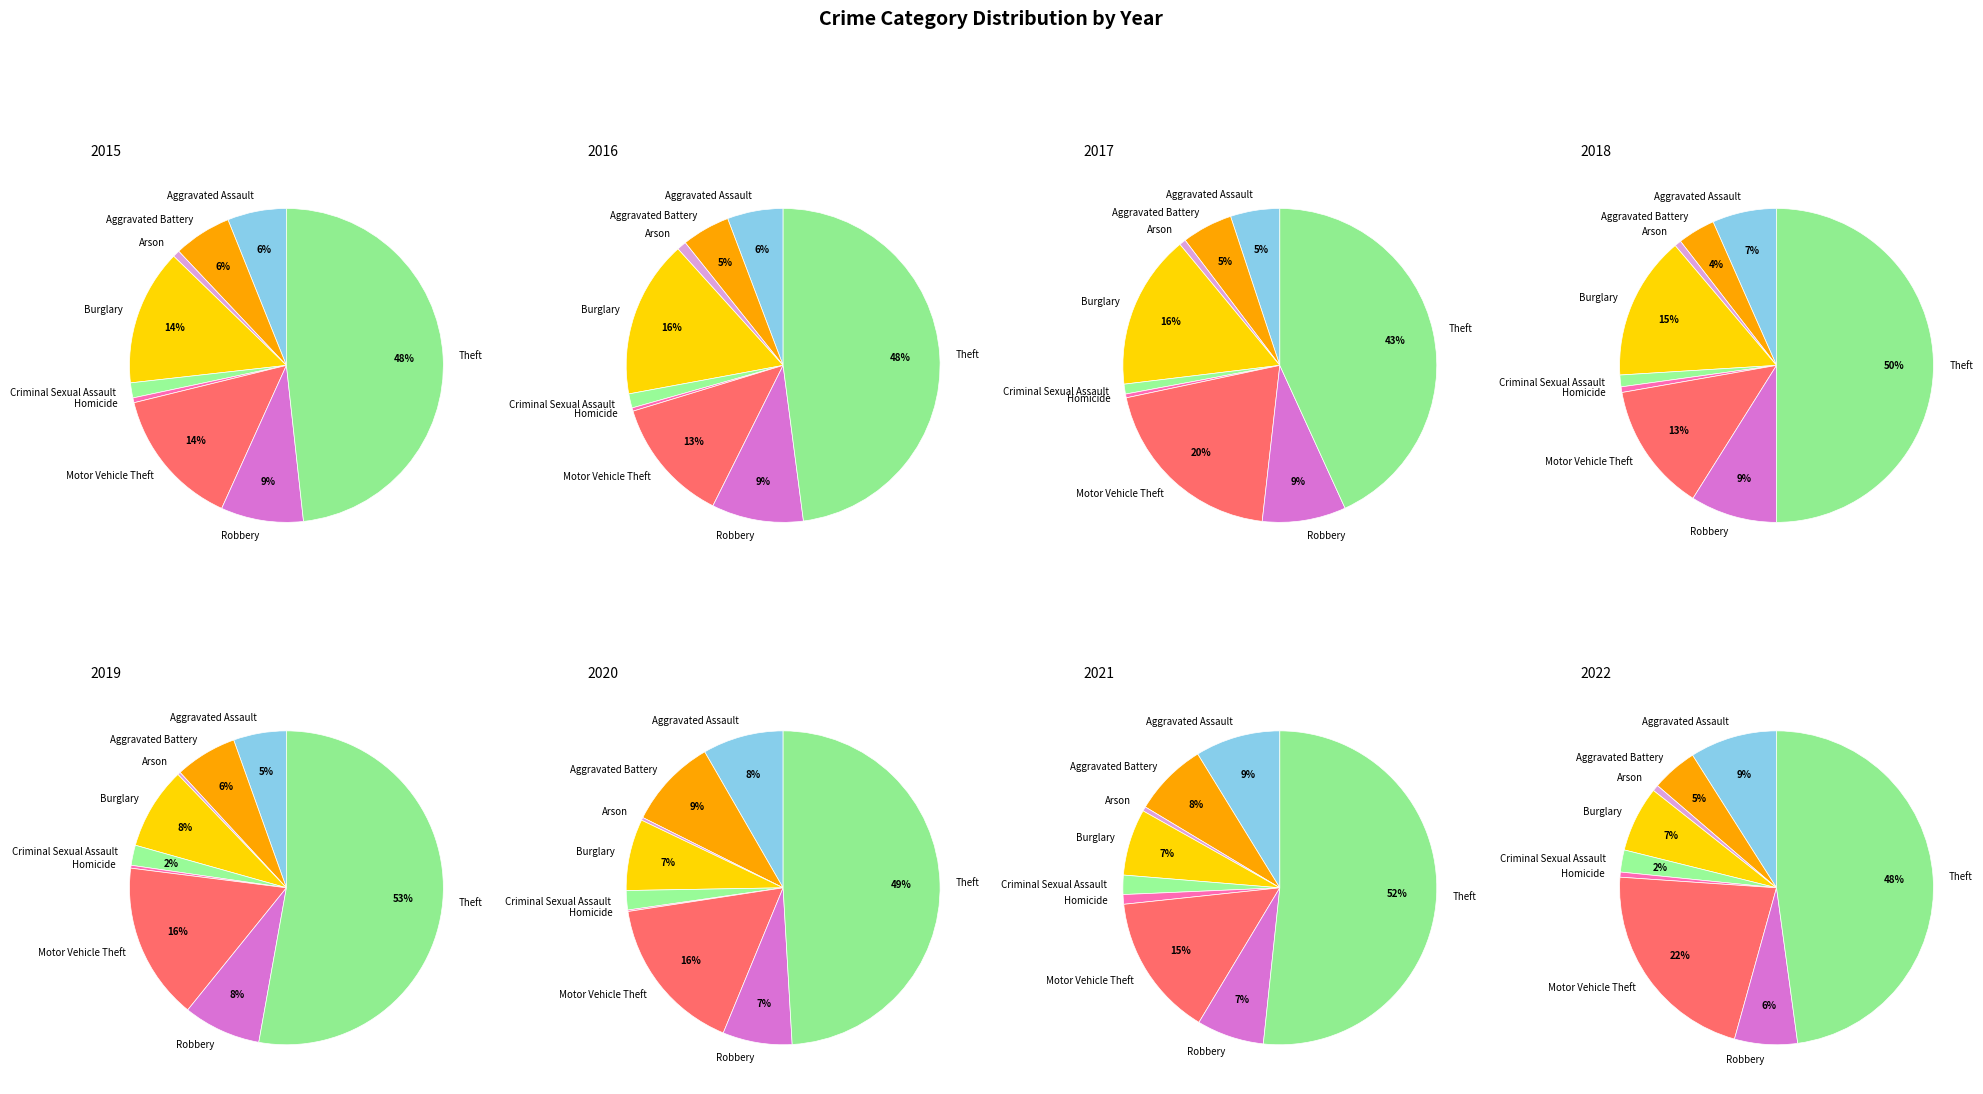

How many segments does this pie chart have?

9